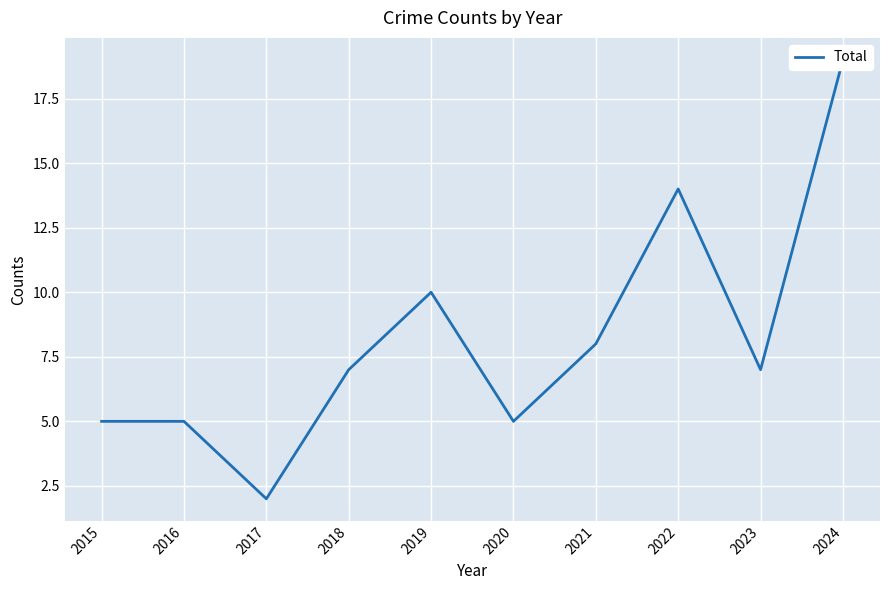

List the labels in order of value, smallest first.

2017, 2015, 2016, 2020, 2018, 2023, 2021, 2019, 2022, 2024